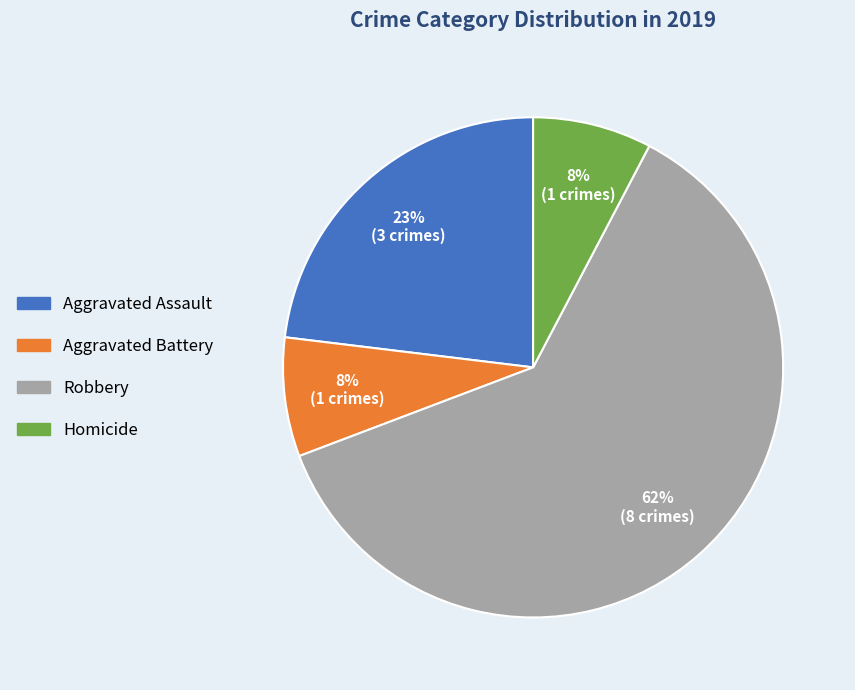

To the nearest percent, what percentage of the pie is Aggravated Assault?

23%